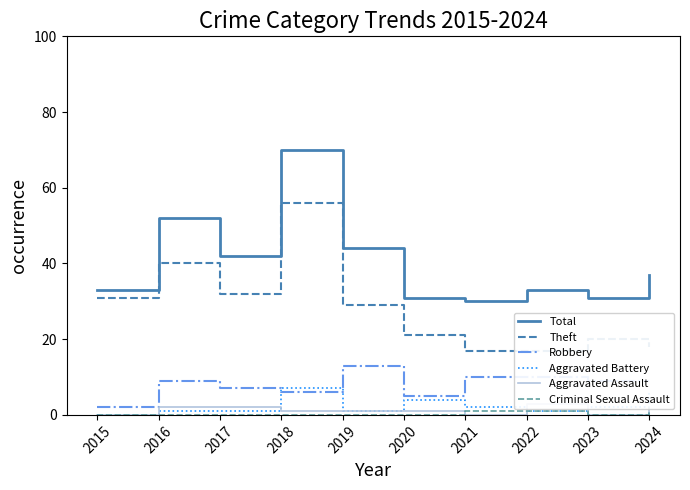

Is it true that Total equals 33 at 2022?

True